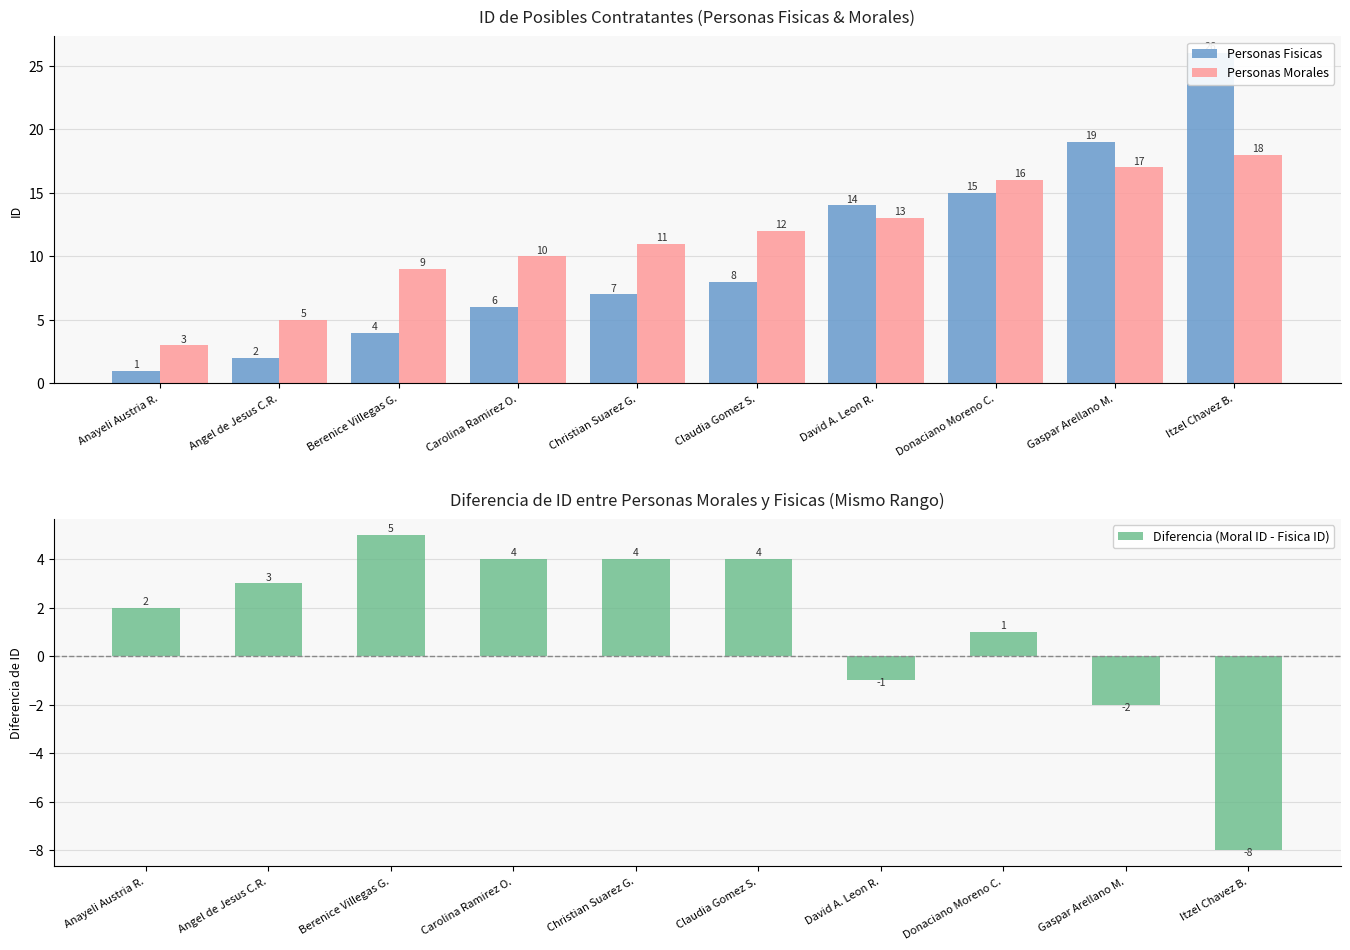

Which series has the largest range (max minus min)?

Personas Fisicas